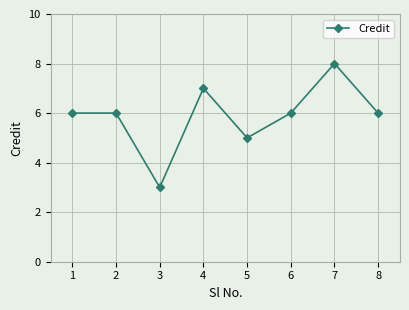

What is the change in value from 3 to 6?

+3